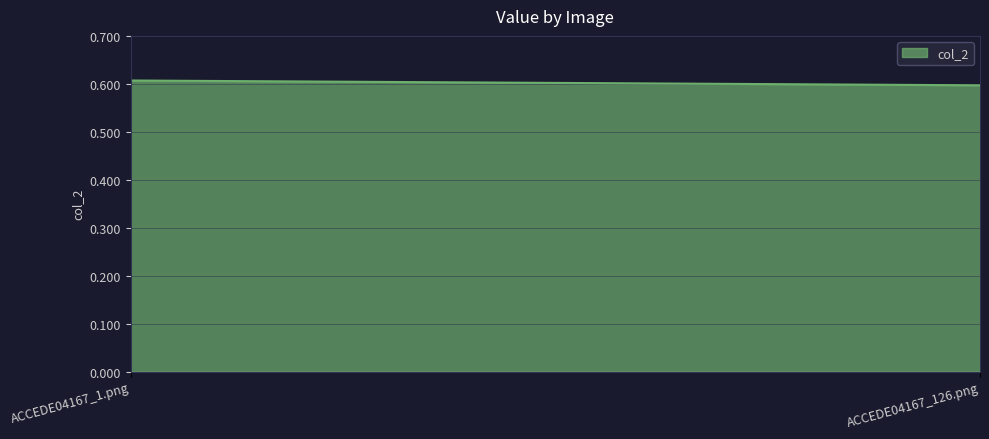

List the labels in order of value, smallest first.

ACCEDE04167_126.png, ACCEDE04167_1.png